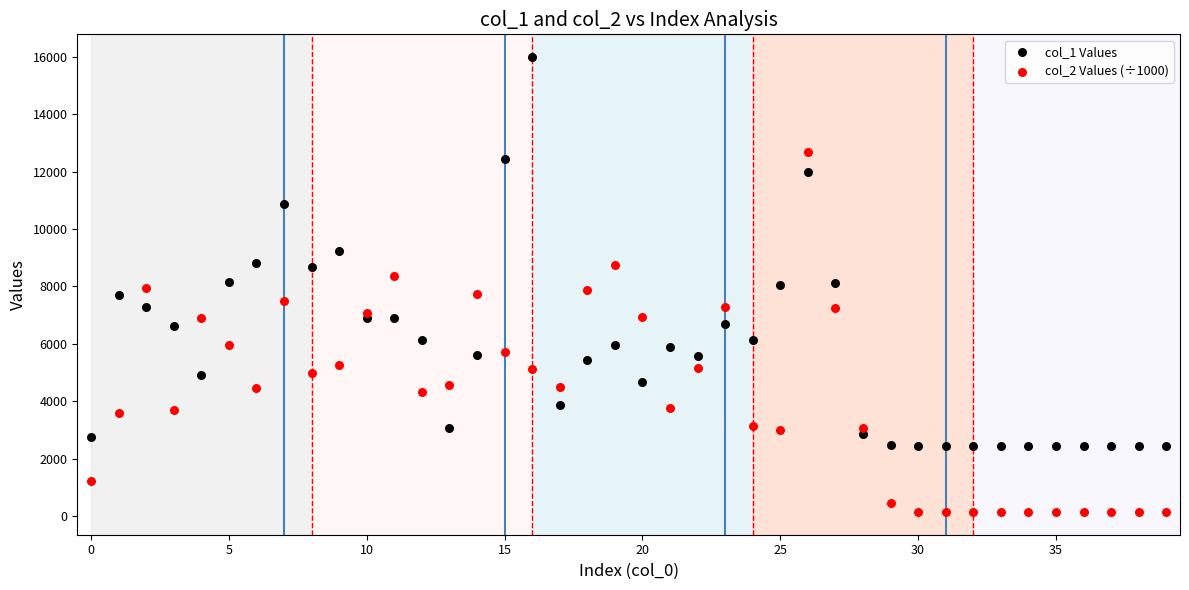

Which series reaches the maximum Y coordinate?

col_1 Values